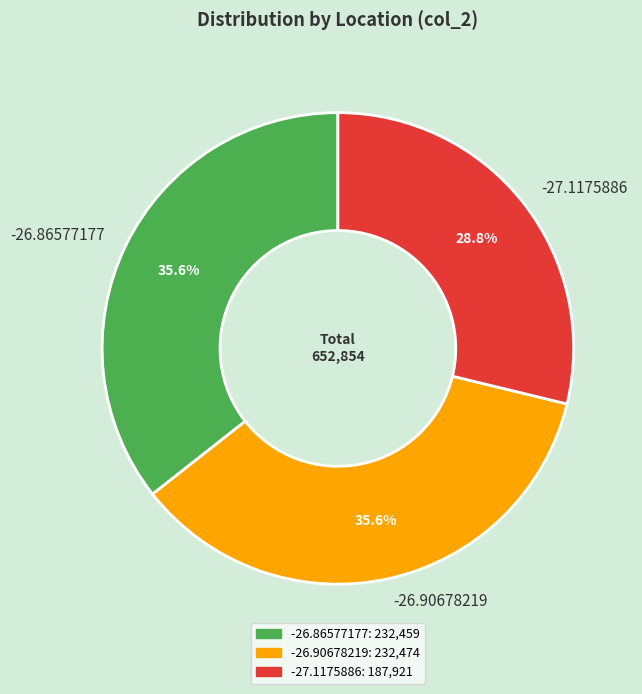

What percentage is NOT represented by -27.1175886?

71.2%